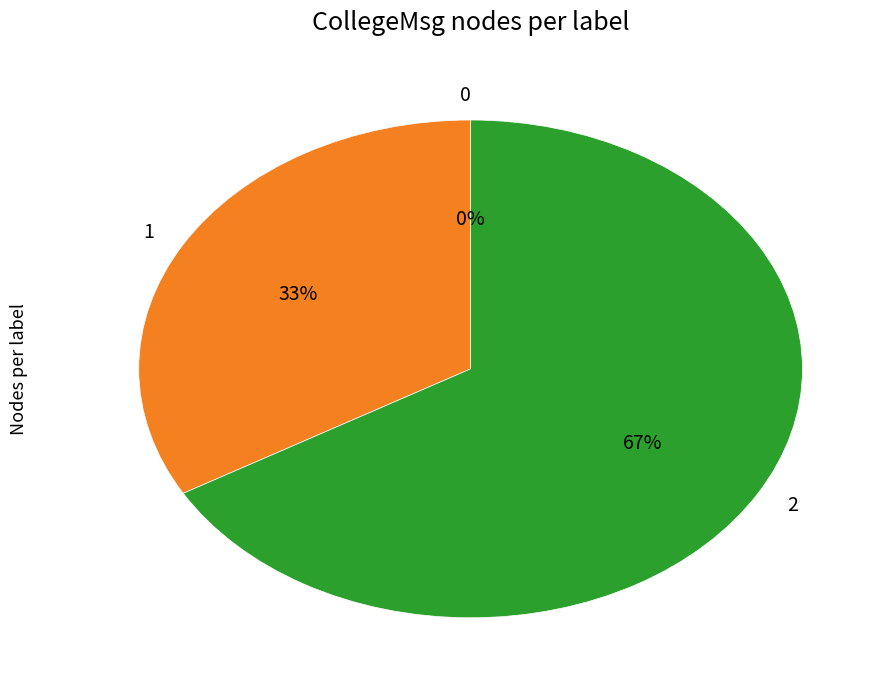

To the nearest percent, what portion does 1 represent?

33%